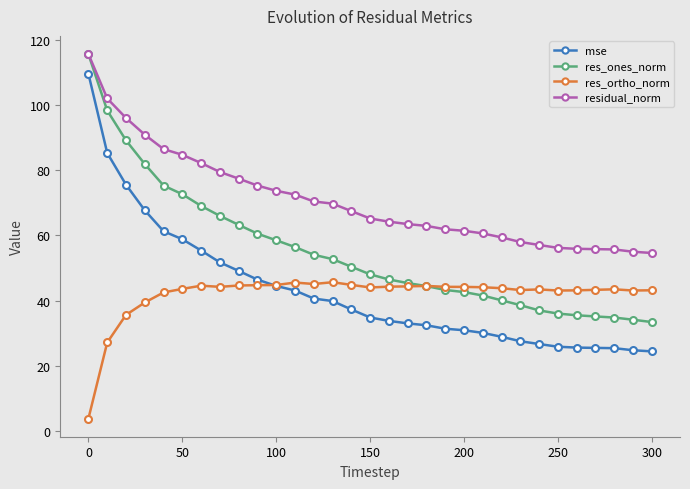

Which series has the widest spread of values?

mse